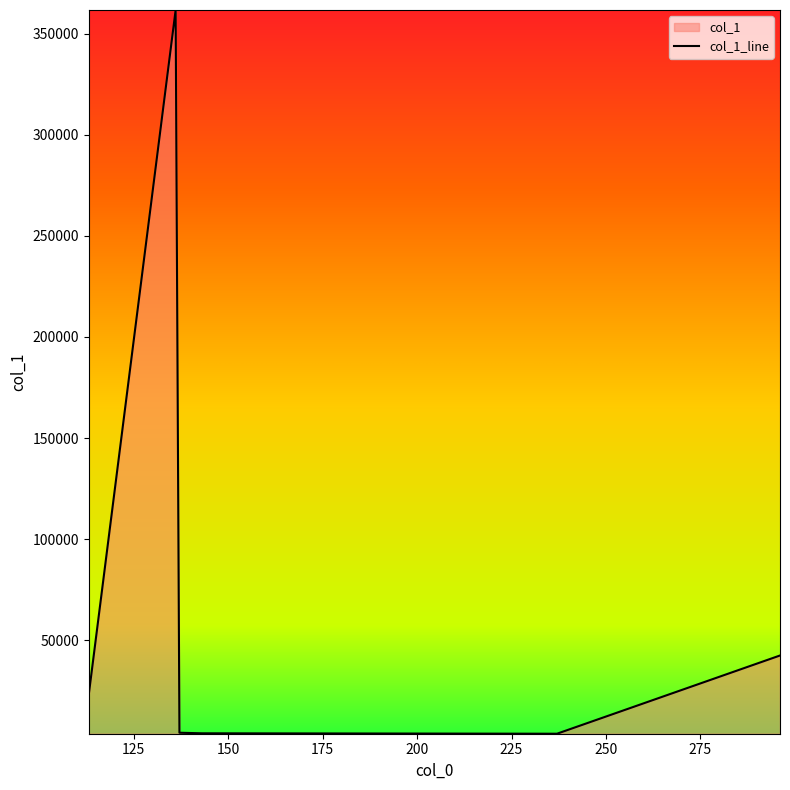

Rank the categories by value from lowest to highest.

237.04200744628906, 143.0335235595703, 137.06597900390625, 113.05951690673828, 296.0982971191406, 136.0615692138672